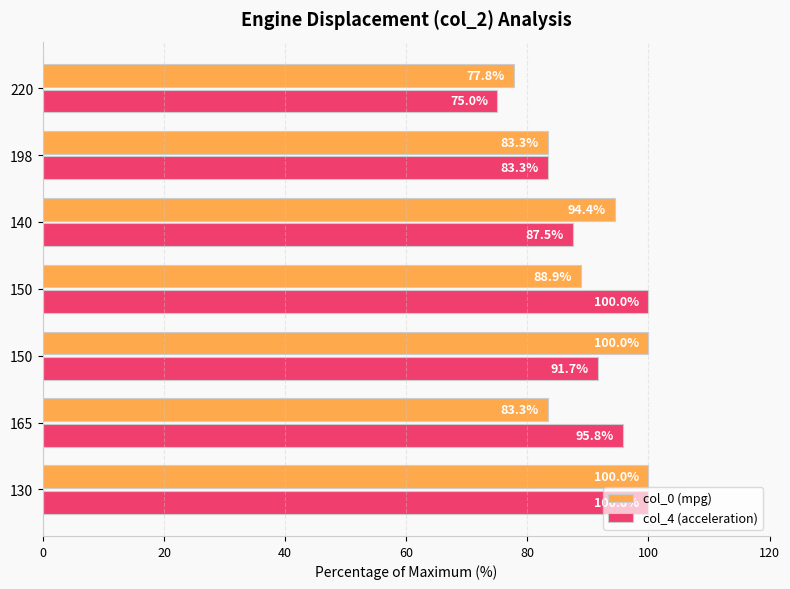

How many values in the col_4 (acceleration) series exceed 91?

4